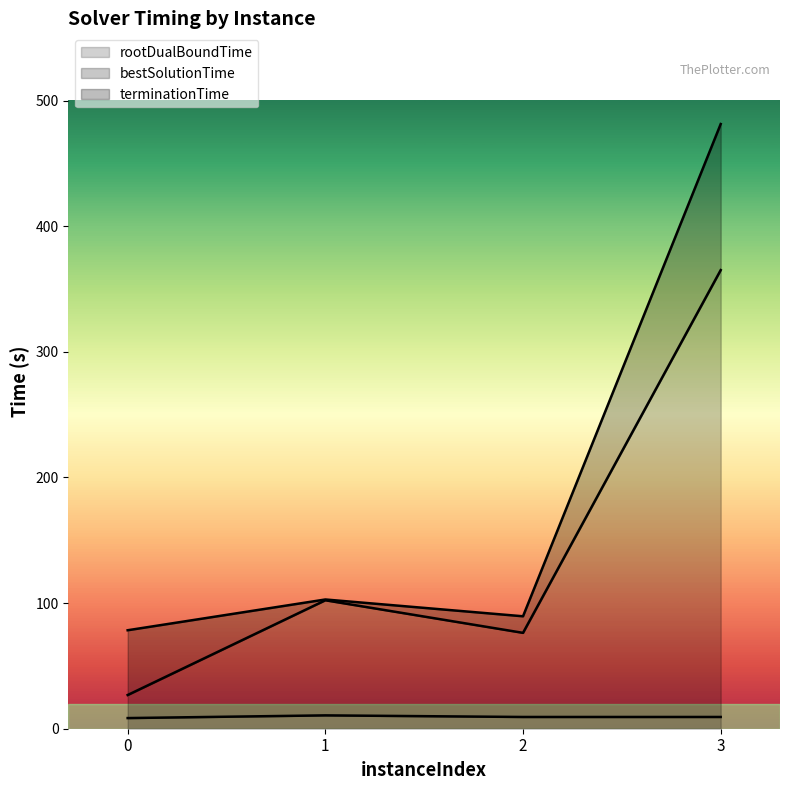

How many categories are shown in the chart?

4